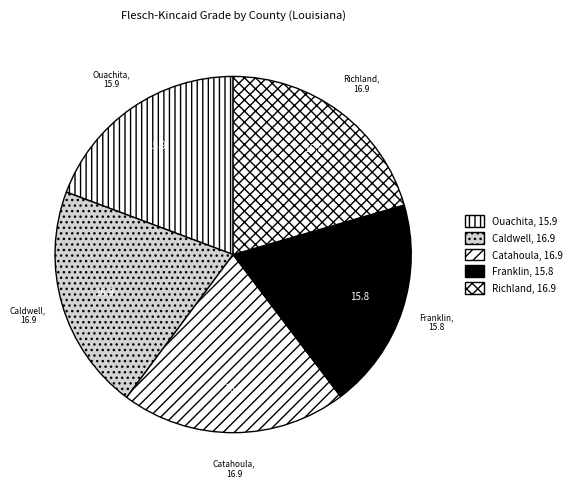

Is the sum of Catahoula and Richland greater than half?

No